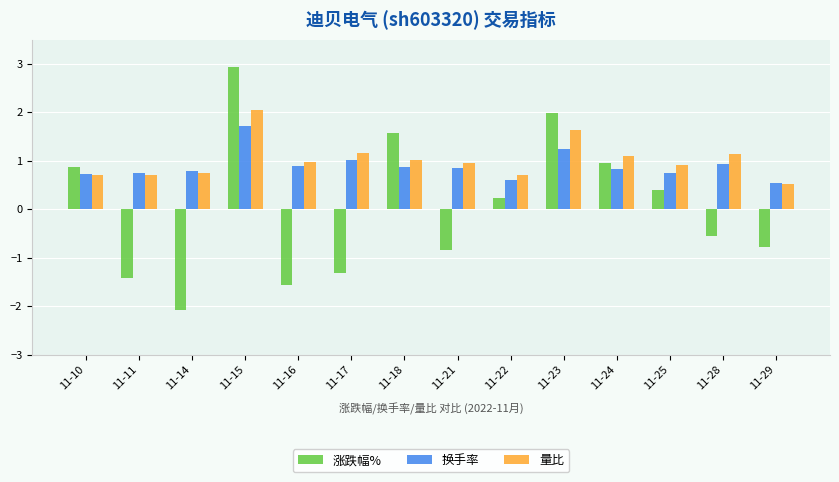

Between 11-15 and 11-28, which series saw the biggest shift?

涨跌幅%